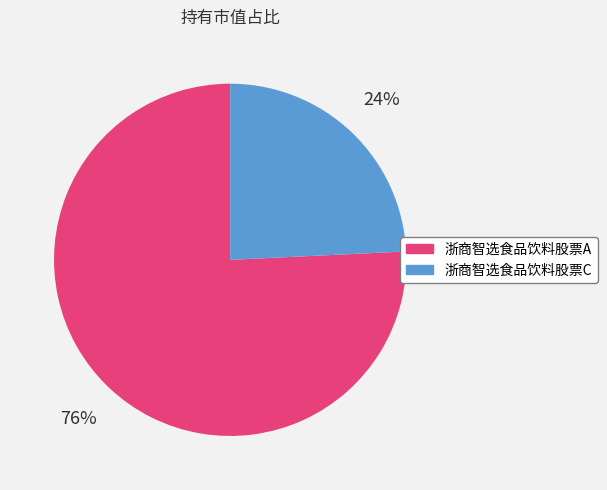

Rank the categories by value from lowest to highest.

浙商智选食品饮料股票C, 浙商智选食品饮料股票A